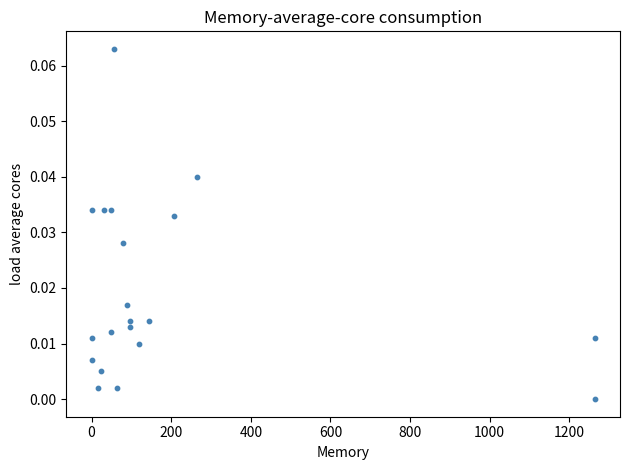

What is the range of X values (max minus min)?

1264.0